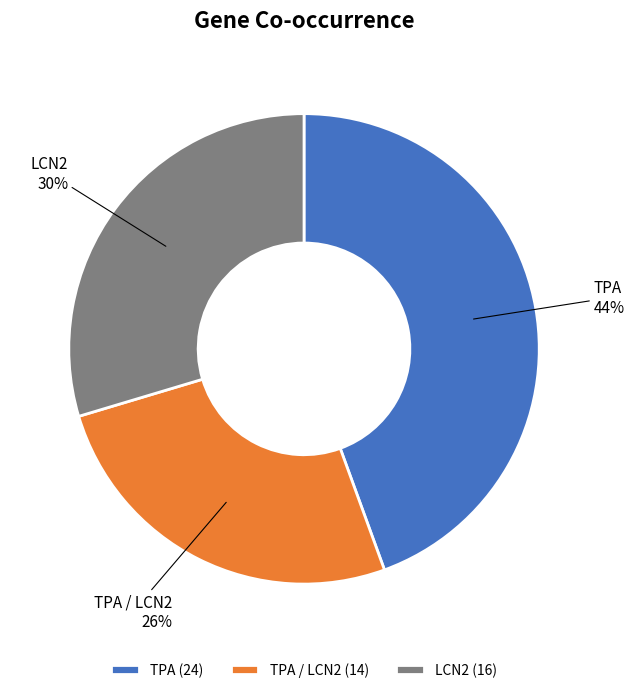

Does TPA / LCN2 represent more than half of the total?

No